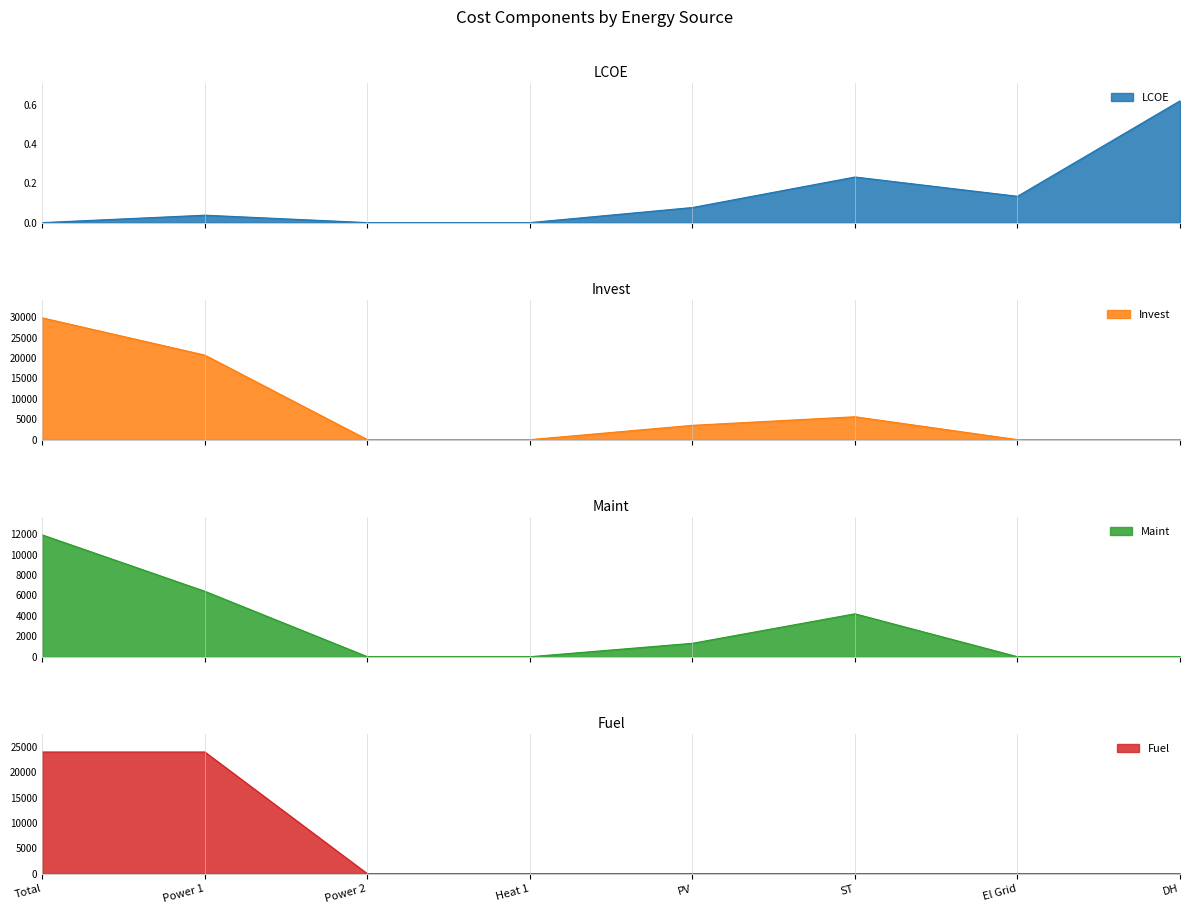

At Heat 1, list the series in order from largest to smallest.

LCOE, Invest, Maint, Fuel